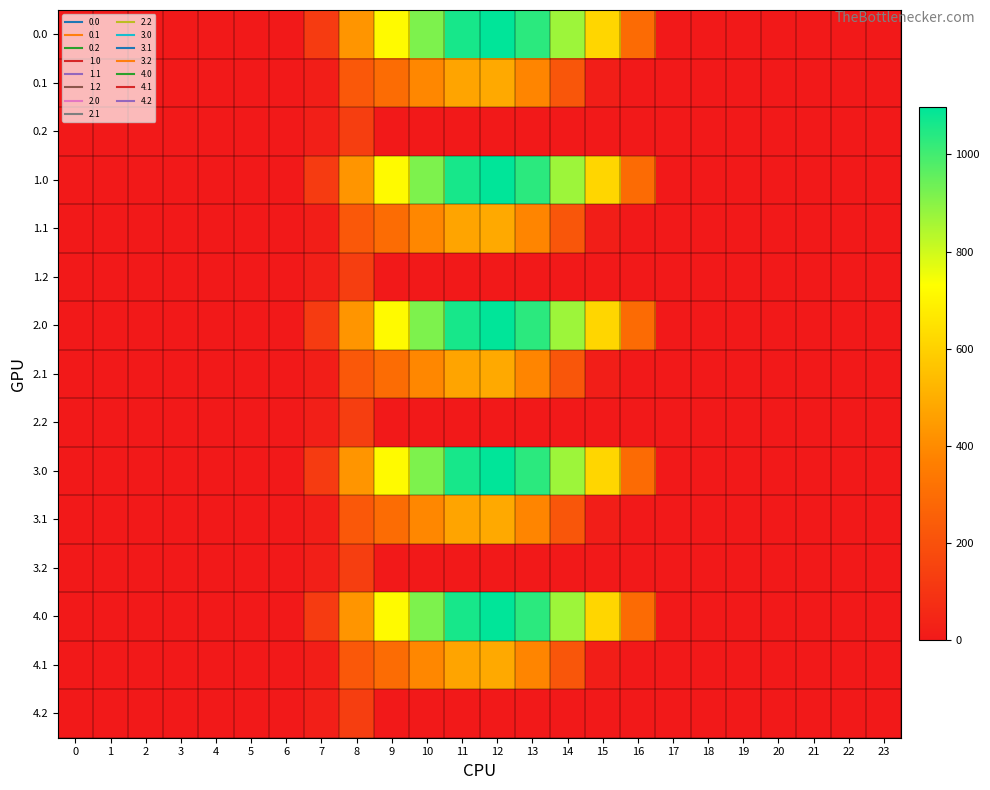

Rank the series by their maximum value, from highest to lowest.

0.0, 1.0, 2.0, 3.0, 4.0, 0.1, 1.1, 2.1, 3.1, 4.1, 0.2, 1.2, 2.2, 3.2, 4.2